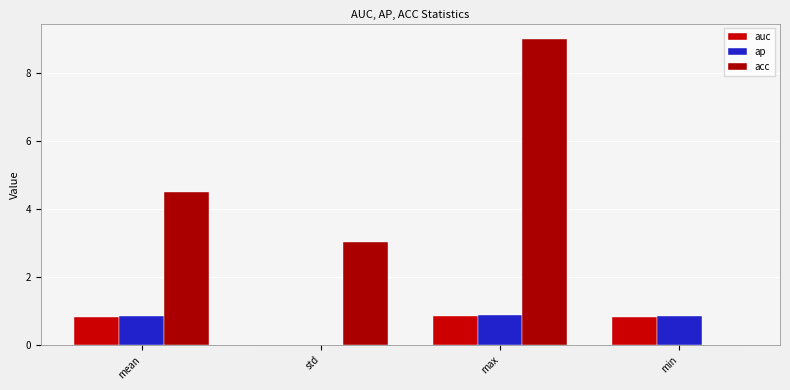

Count the number of categories in the chart.

4